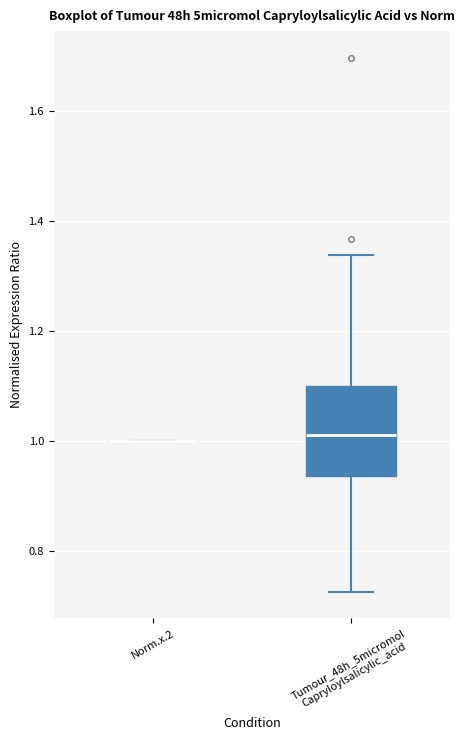

Reading left to right, transcribe this box plot: for each box, give where its median line is, the range the box spans, and where its two whiskers end, as read against the y-axis. The values are not printed on the chart, so give them approximately, as read against the axis.

Norm.x.2: box collapsed to a line at 1.00, whiskers 1.00 to 1.00
Tumour_48h_5micromol Capryloylsalicylic_acid: median 1.00, box 0.94 to 1.10, whiskers 0.72 to 1.34